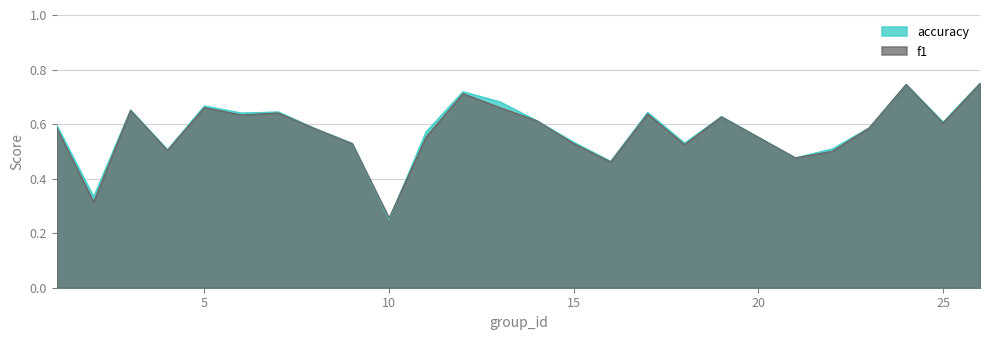

After their last crossing, which series has the higher values: accuracy or f1?

accuracy